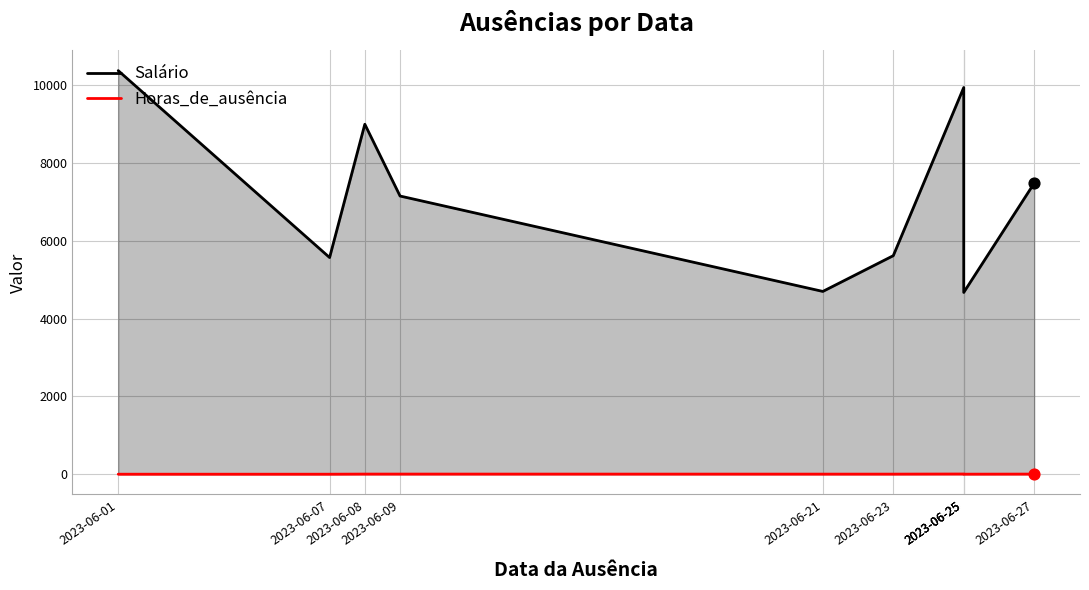

What is the total value across all series at 2023-06-27?

7486.7